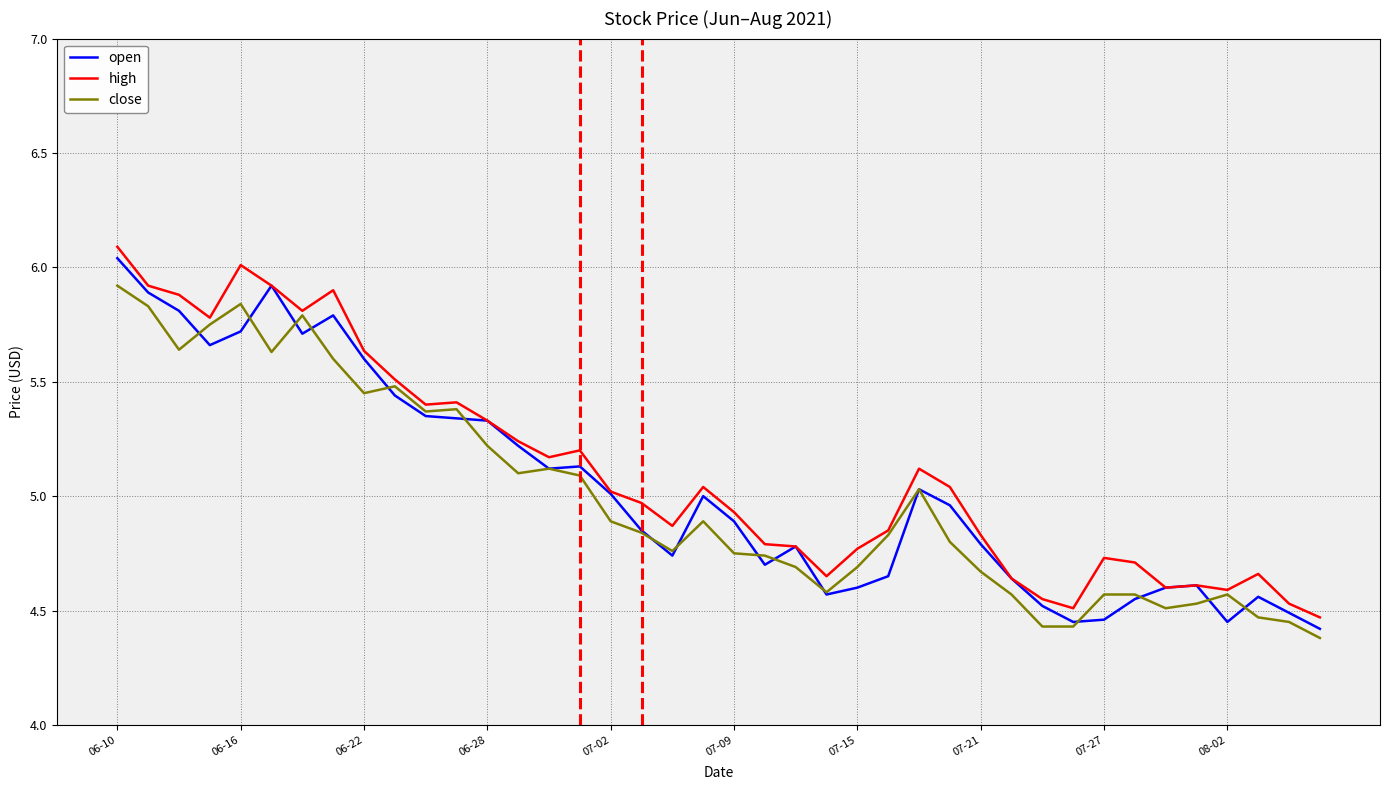

Which series has the largest total across all categories?

high